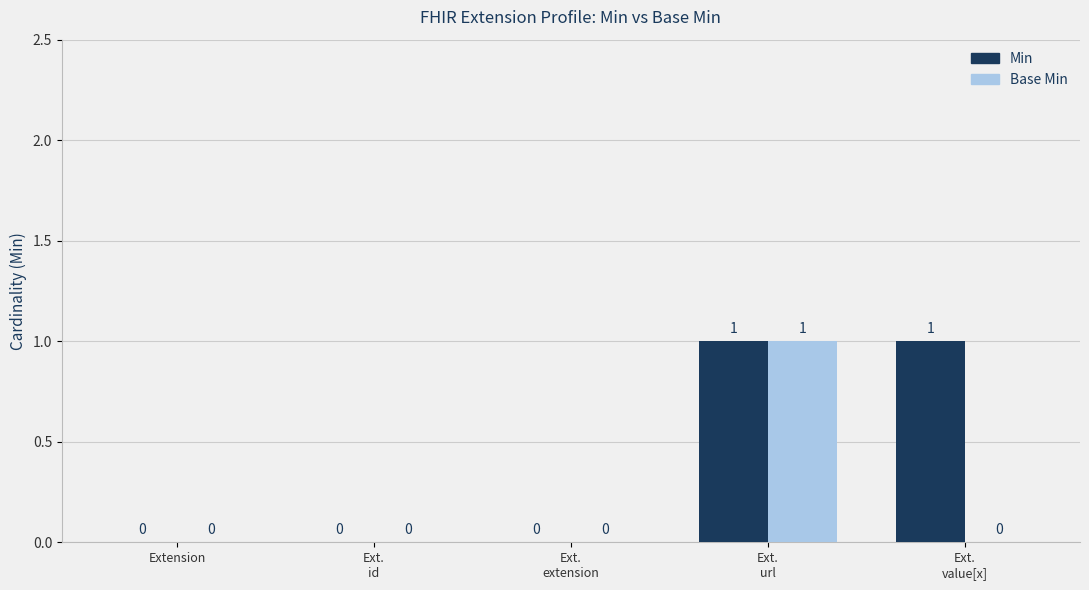

Which series has the largest total across all categories?

Min